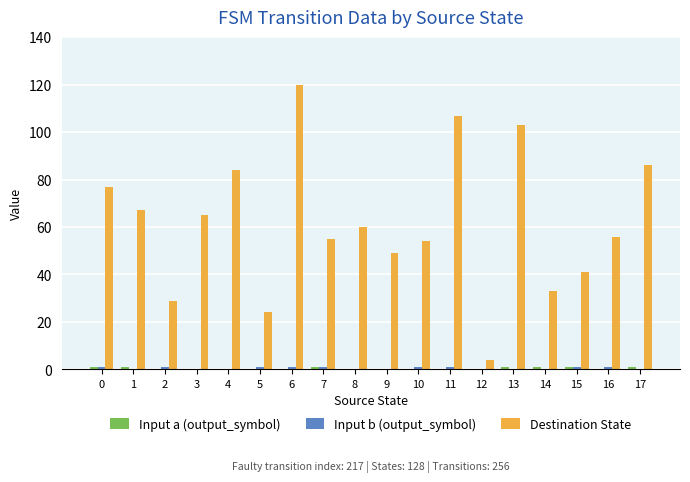

True or false: Destination State has a value of 188 at 6.

False